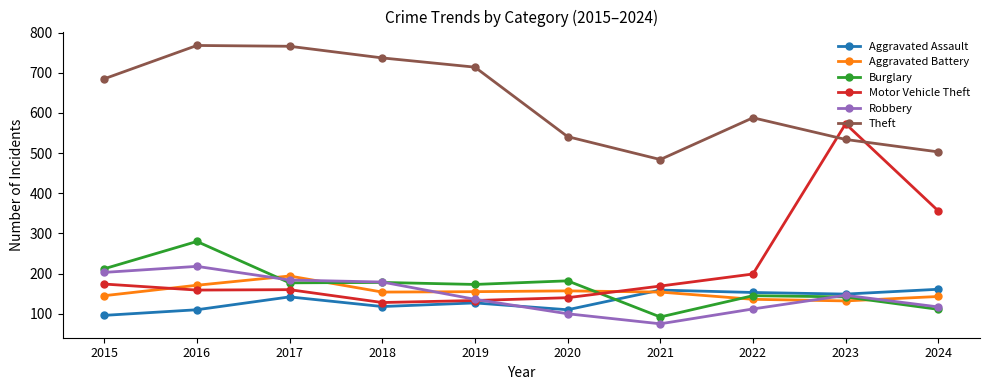

Which series has the largest range (max minus min)?

Motor Vehicle Theft